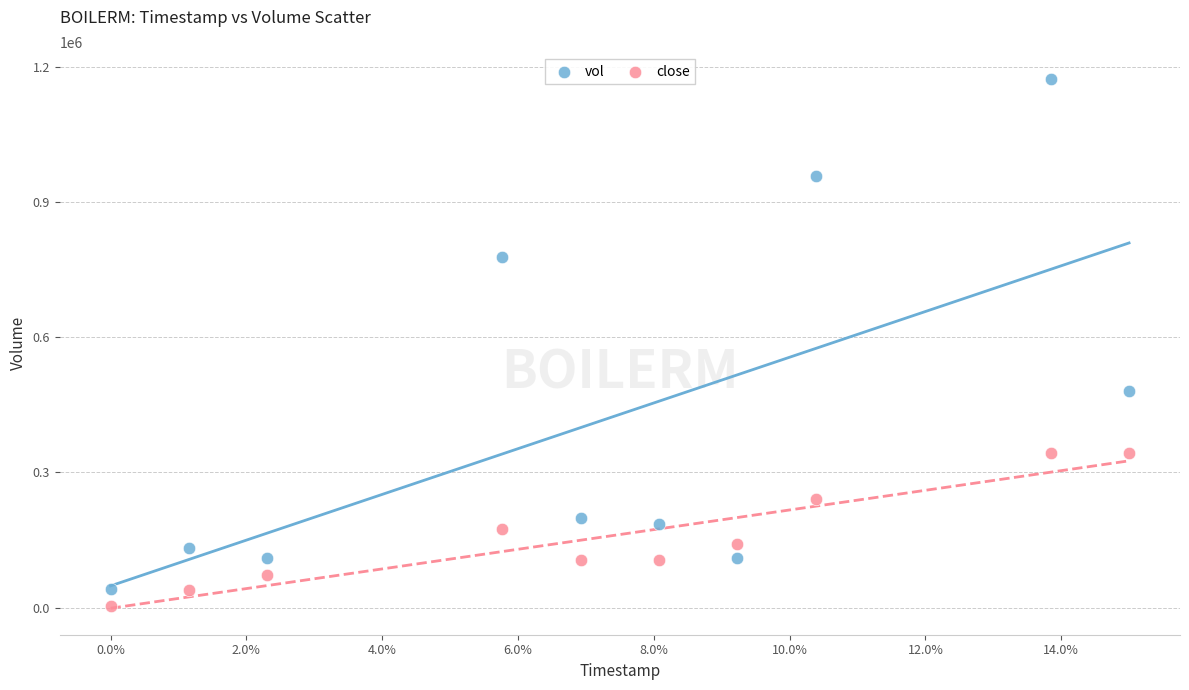

Which series has the widest spread of Y values?

vol